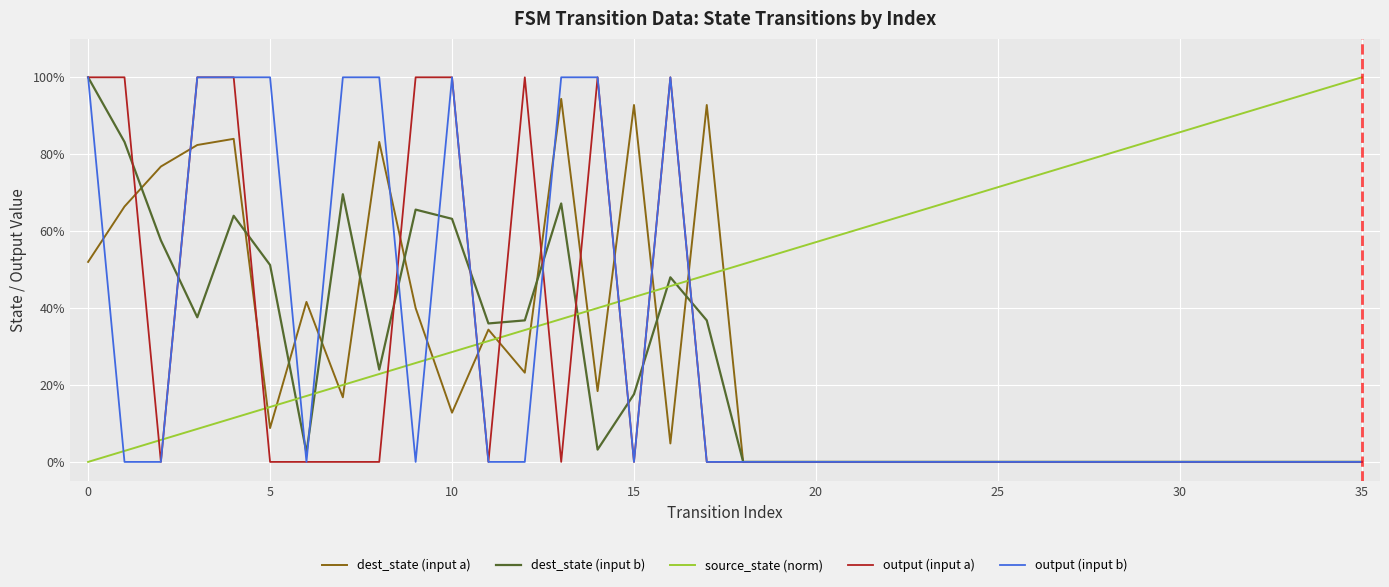

What is the maximum value shown in the chart?

100.0